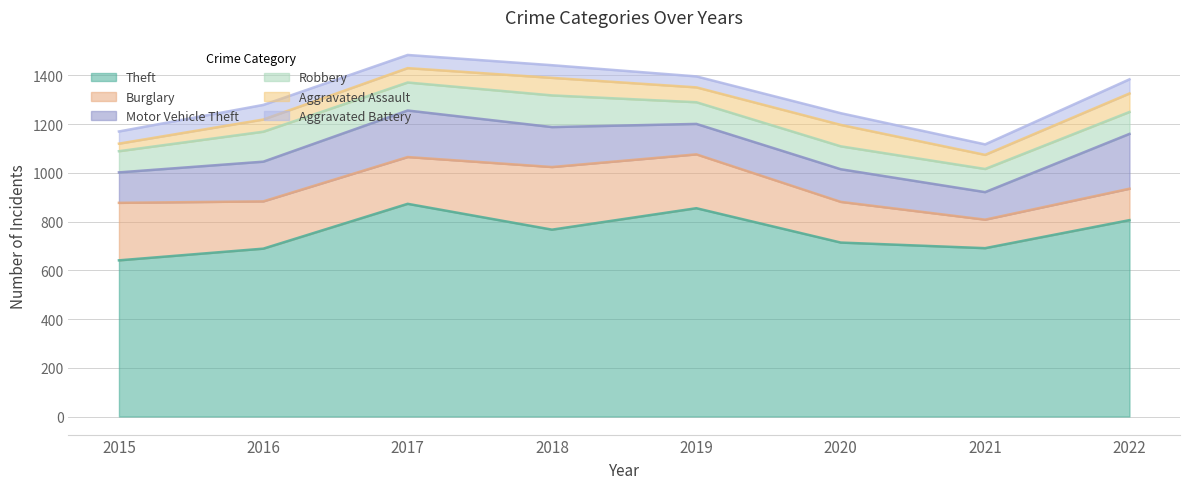

In Aggravated Assault, how many points are lower than both neighbors (excluding endpoints)?

2